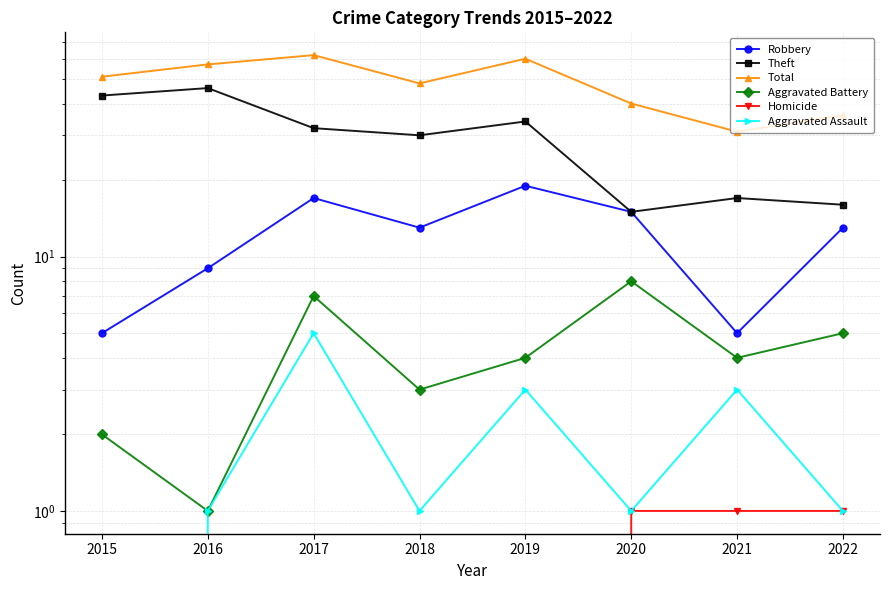

How many data points in Robbery are above 13?

3